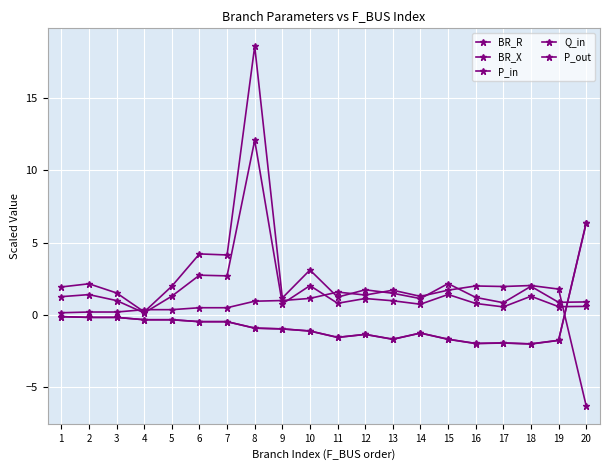

At which label is BR_X closest to 9?

6